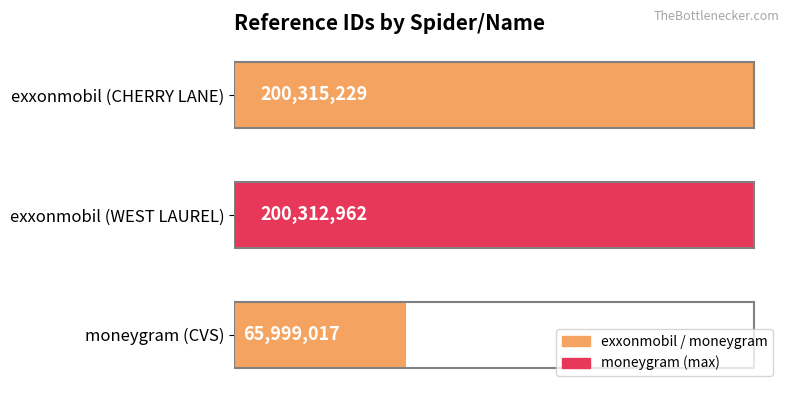

Does the chart contain any negative values?

No